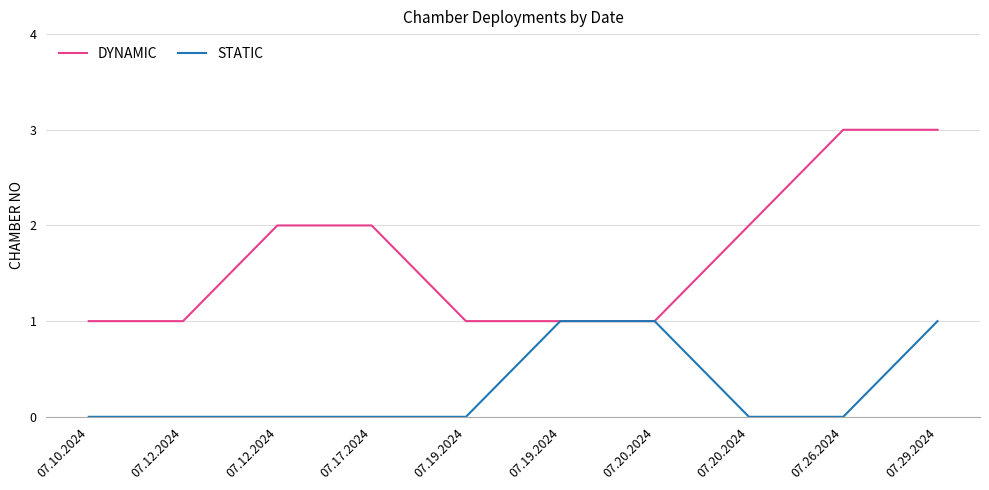

True or false: STATIC has more than 1 interior local peaks.

False